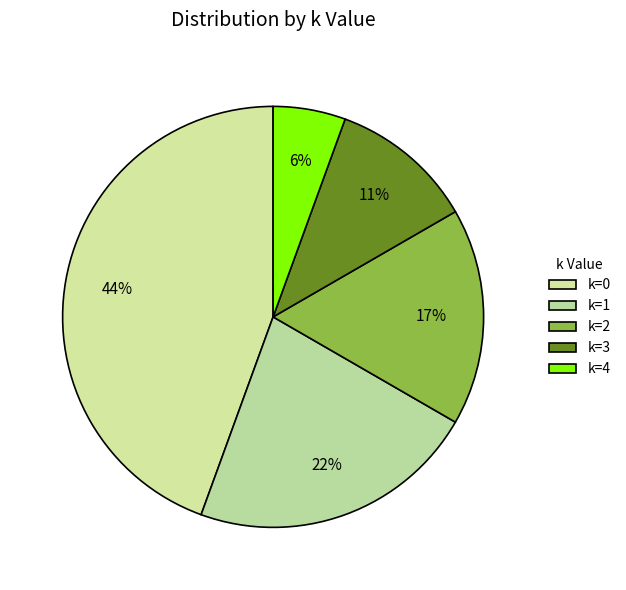

Count the number of slices in the pie.

5